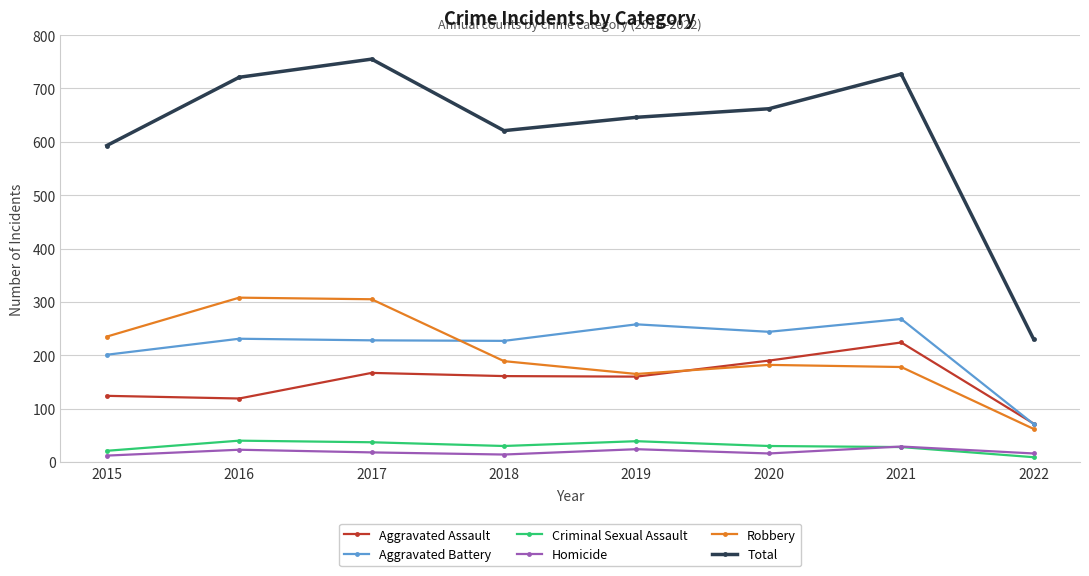

What is the difference between the second highest and second lowest values in the Aggravated Battery series?

57